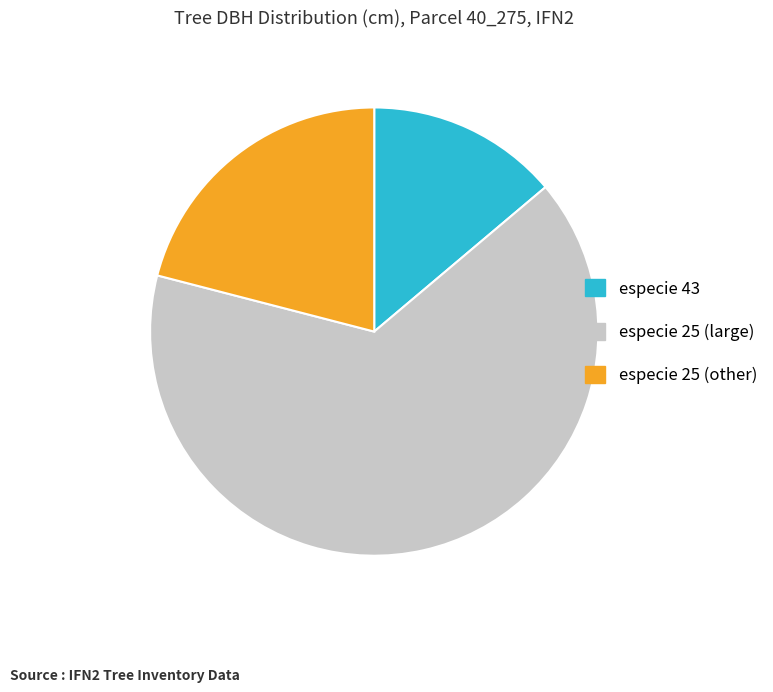

What is the smallest slice in the pie chart?

especie 43